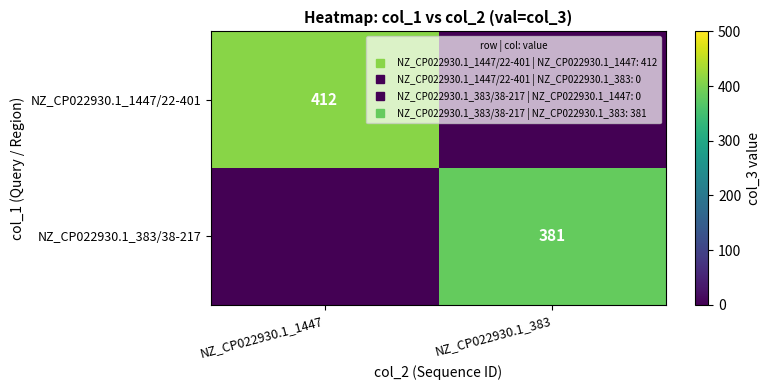

Which series has the largest total across all categories?

NZ_CP022930.1_1447/22-401